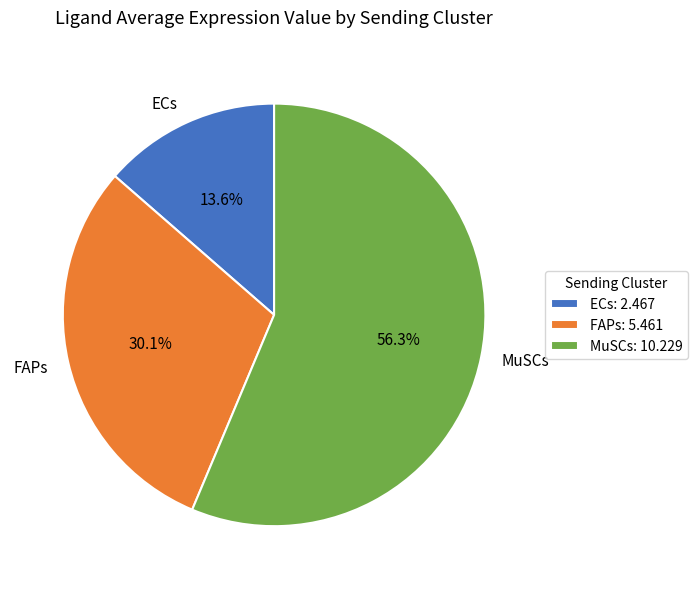

To the nearest percent, what percentage of the pie is ECs?

14%